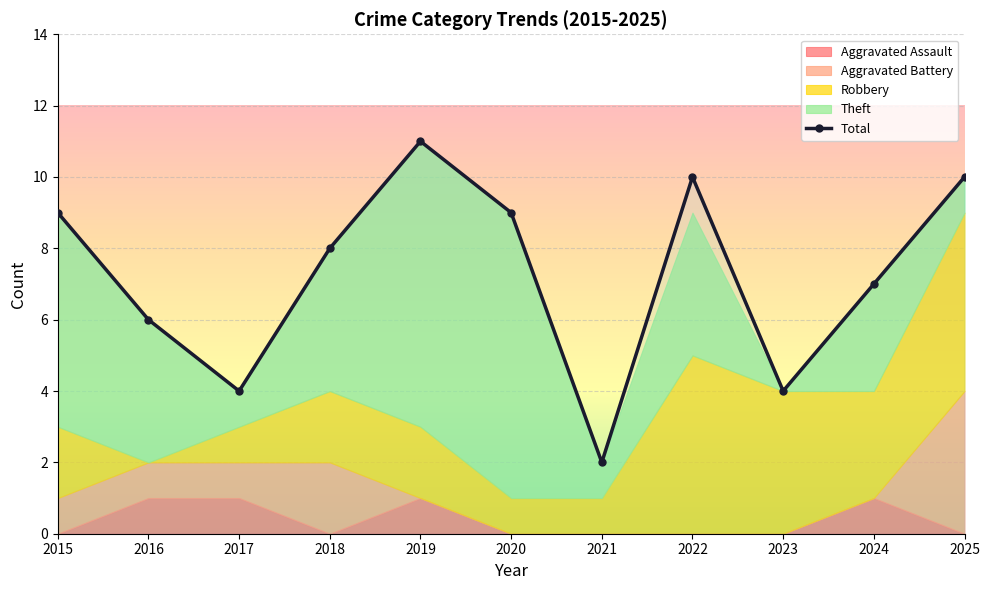

What is the change in value from 2017 to 2024?

+3